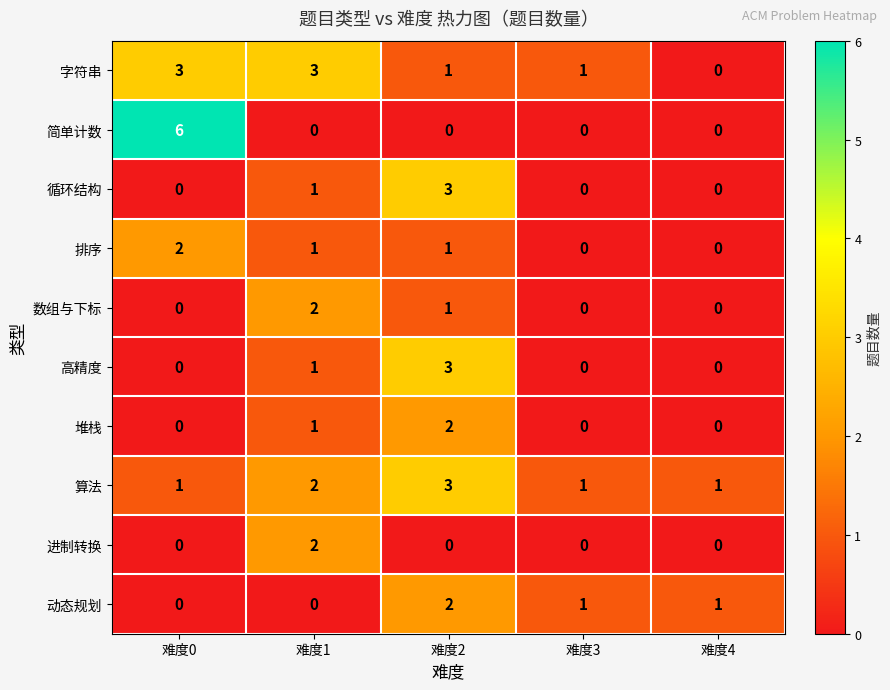

Between 难度3 and 难度4, which series saw the biggest shift?

字符串